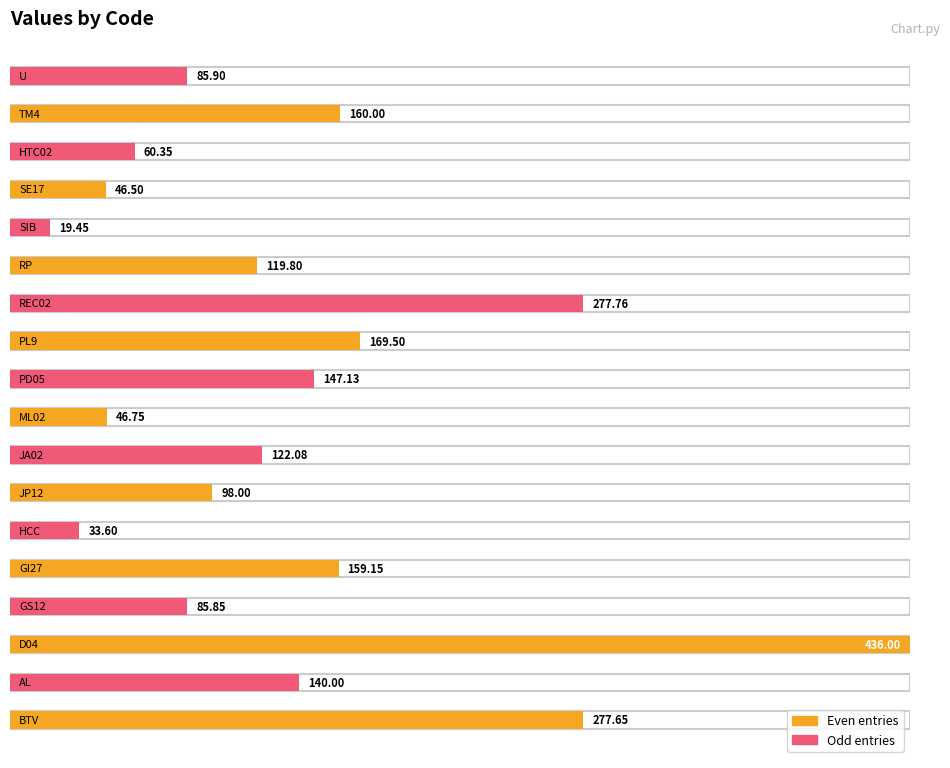

List the labels in order of value, largest first.

D04, REC02, BTV, PL9, TM4, GI27, PD05, AL, JA02, RP, JP12, U, GS12, HTC02, ML02, SE17, HCC, SIB